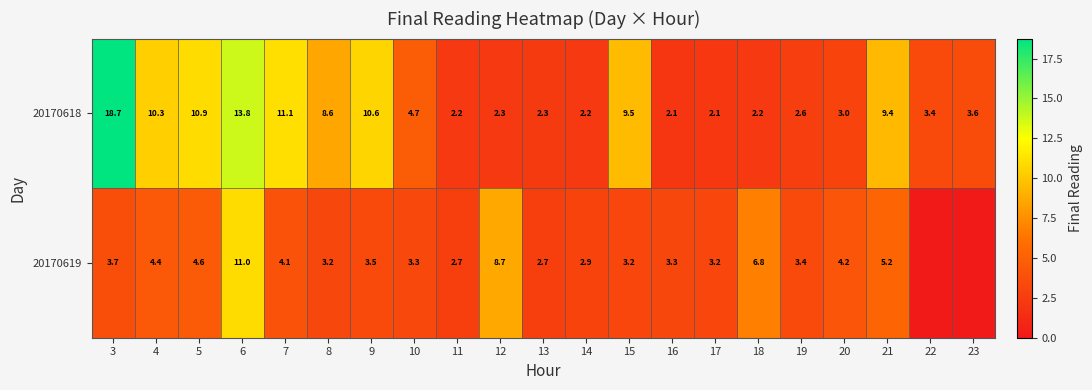

Where does the 20170618 series first go above 3?

3